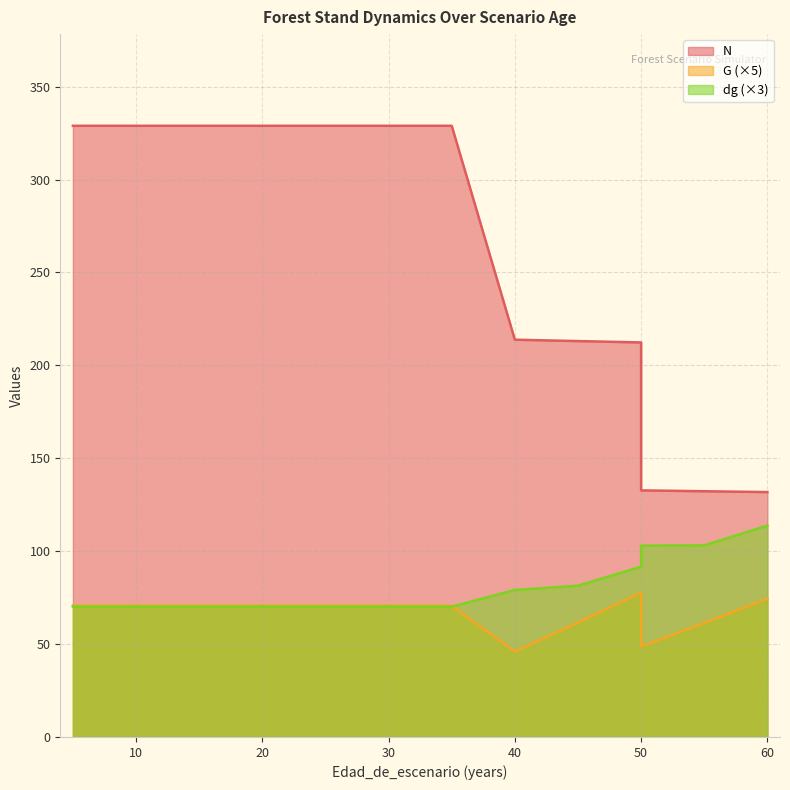

True or false: G and dg intersect in this chart.

True